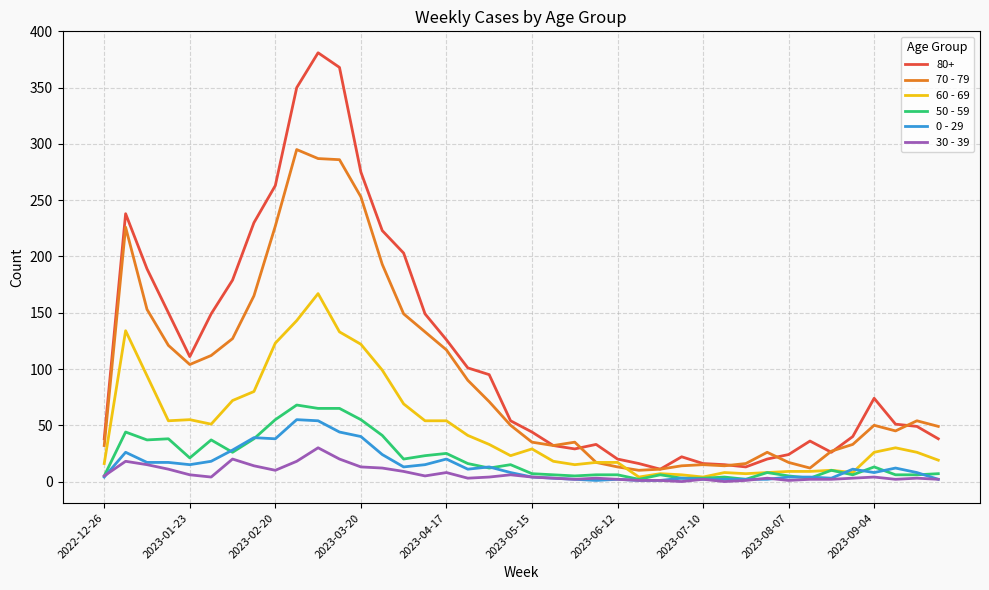

What is the difference between the maximum and minimum values in the 60 - 69 series?

163